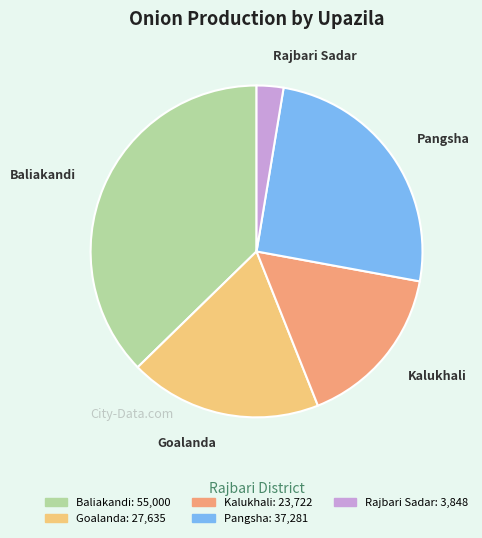

Which has a higher value, Pangsha or Rajbari Sadar?

Pangsha